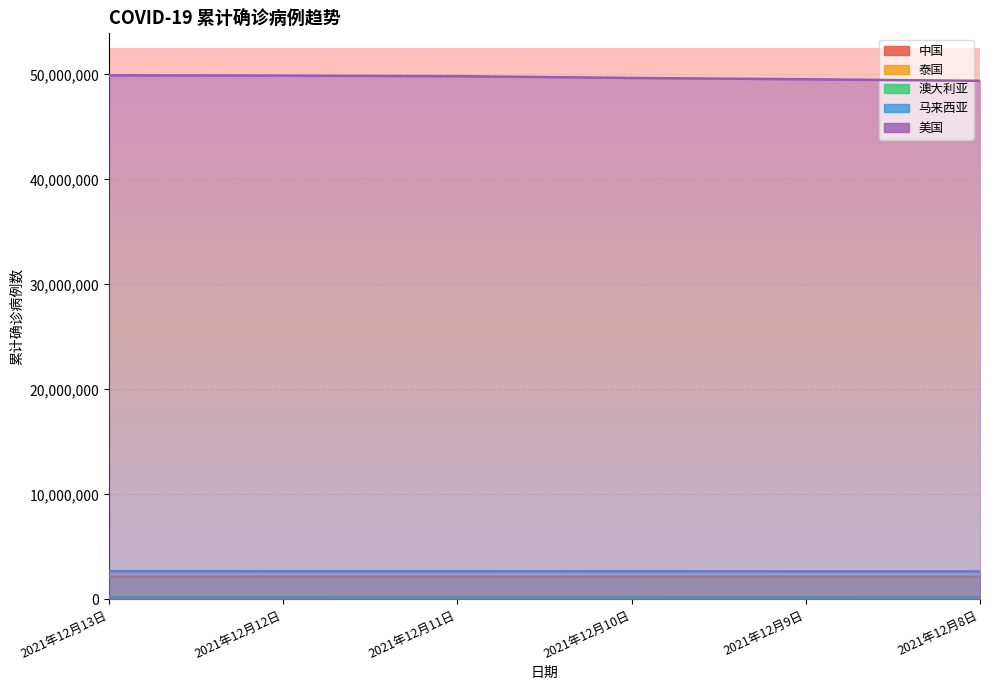

Which category has the lowest value across all series?

2021年12月8日